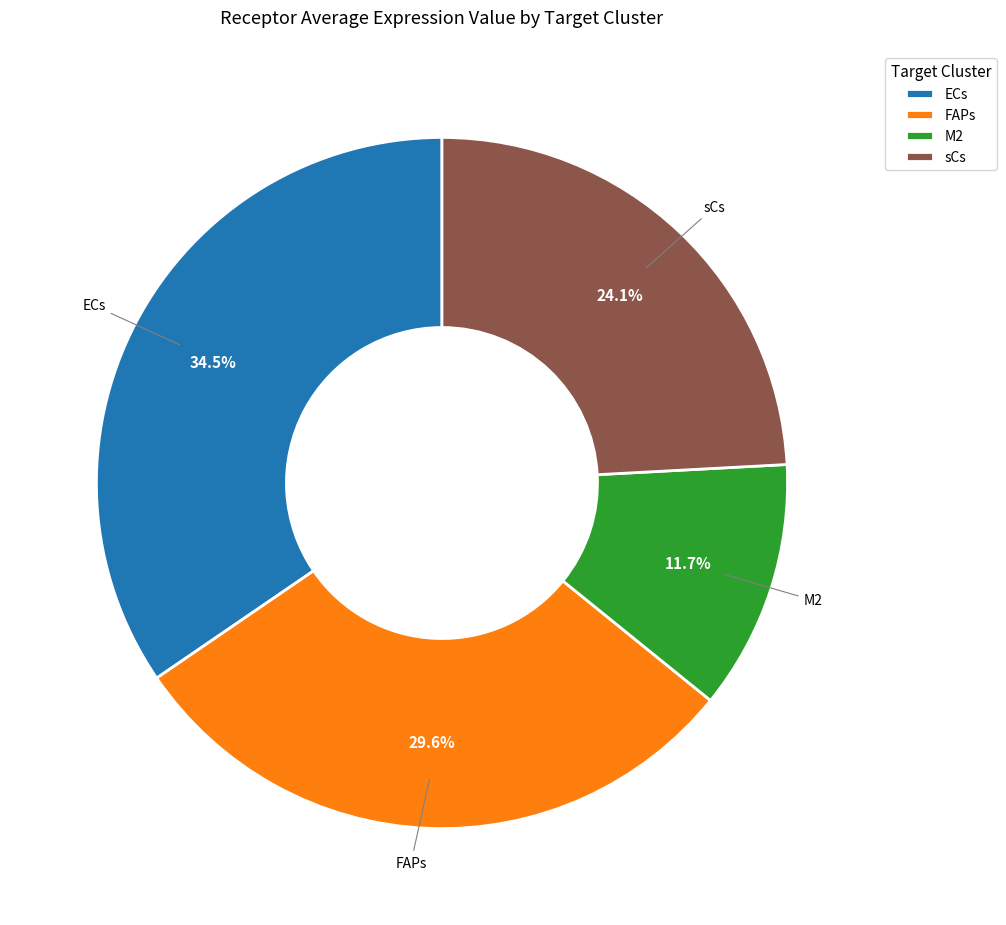

Which has a higher value, M2 or ECs?

ECs